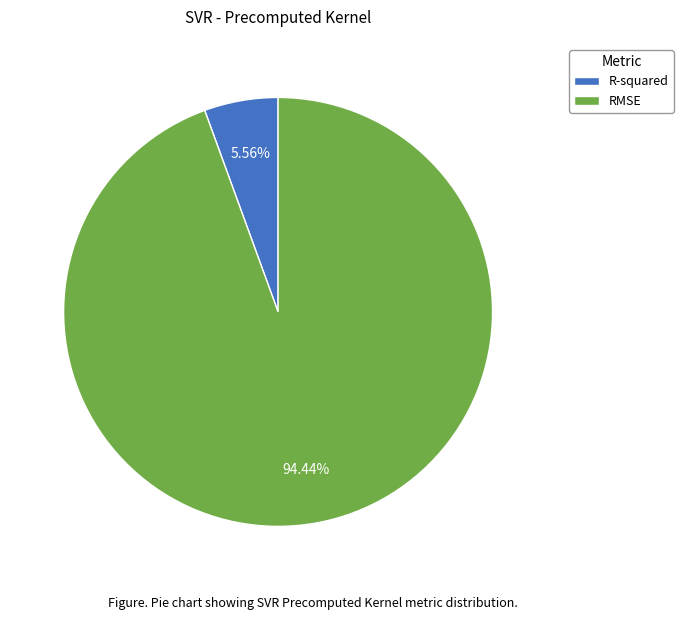

Combined, do R-squared and RMSE account for over 50%?

Yes